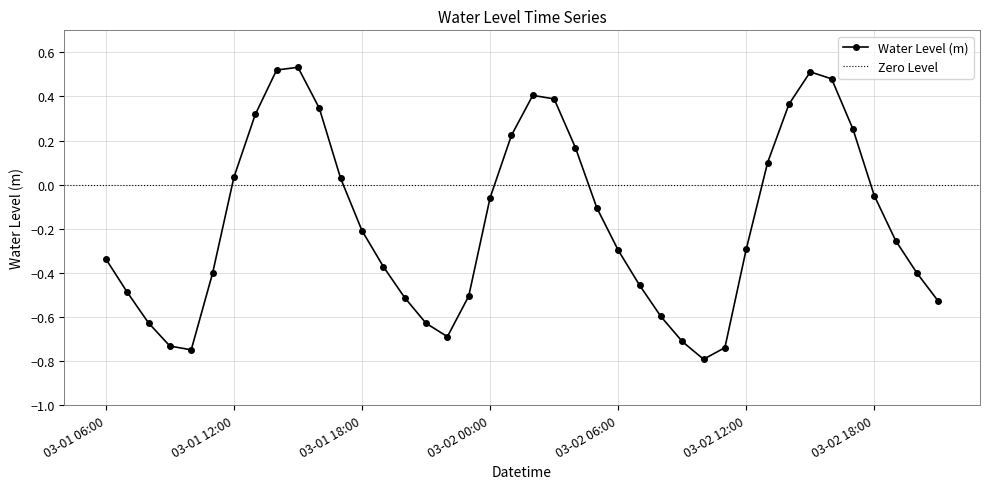

What is the minimum value shown in the chart?

-0.8